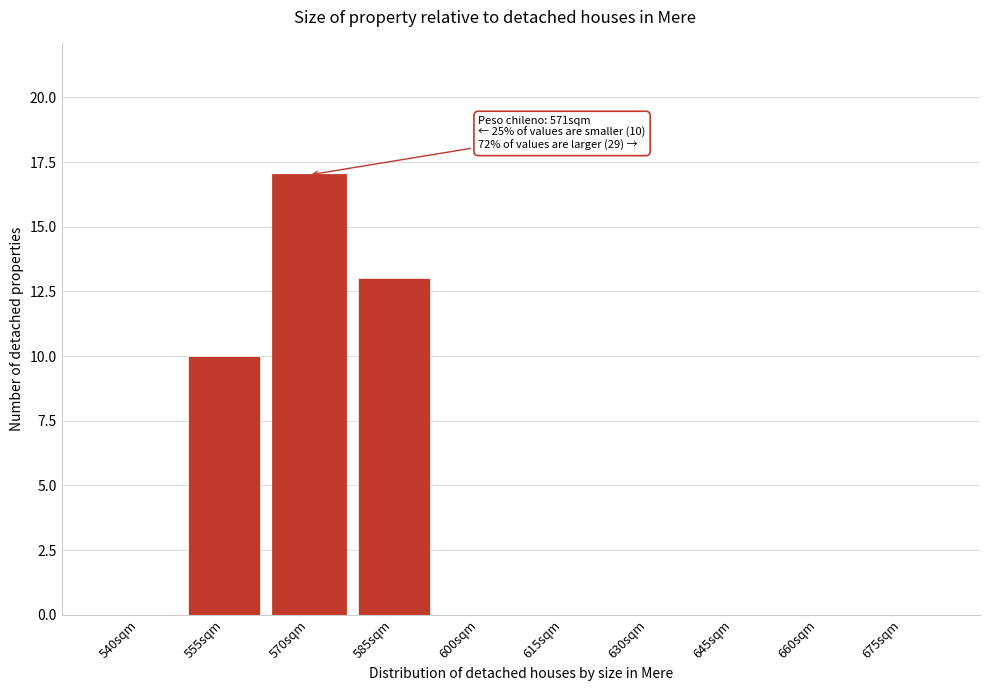

Reading right to left, transcribe all the data shown in this chart.

675sqm=0	660sqm=0	645sqm=0	630sqm=0	615sqm=0	600sqm=0	585sqm=13	570sqm=17	555sqm=10	540sqm=0